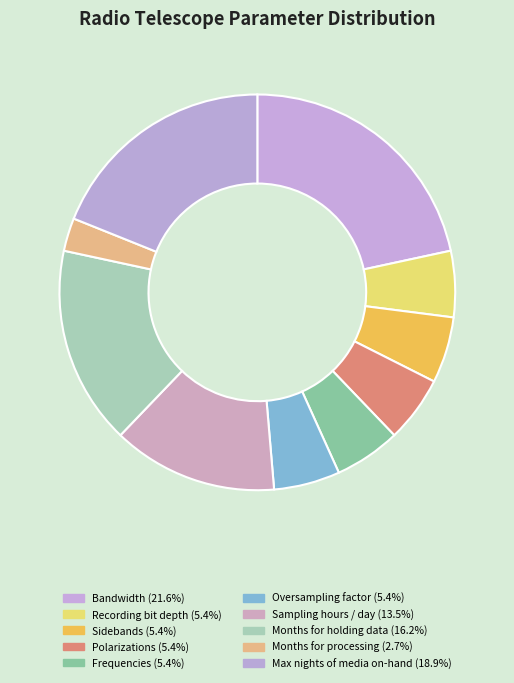

Do Polarizations and Oversampling factor together represent more than half of the pie?

No